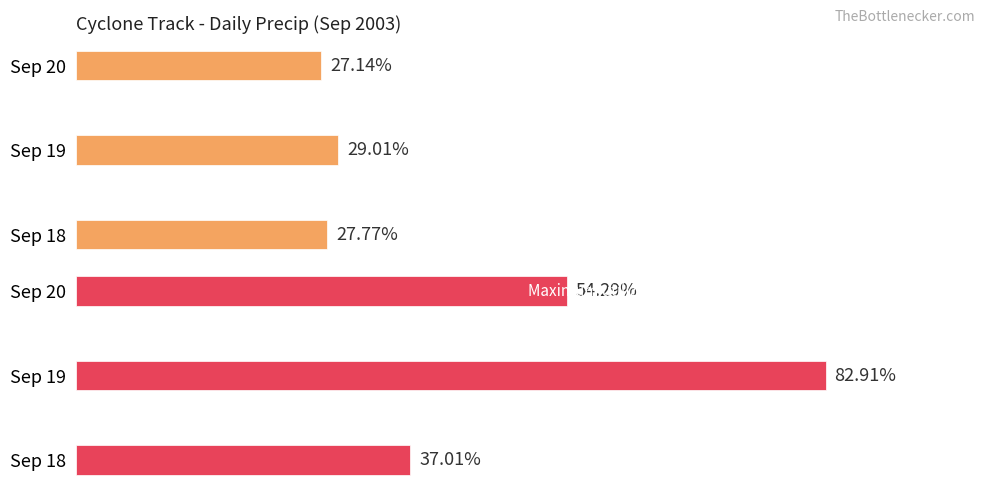

How many bars are there in each group?

2